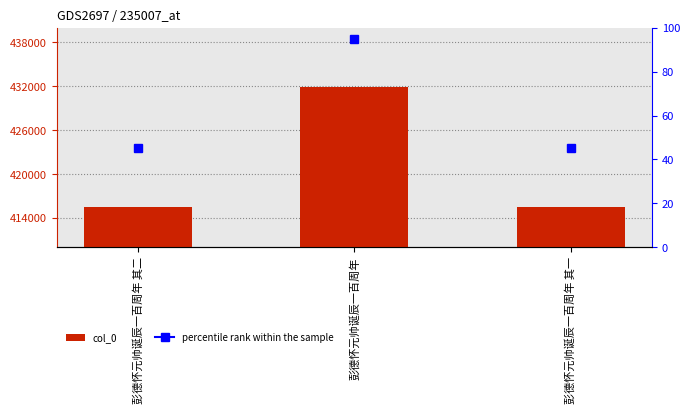

What is the approximate value at 彭德怀元帅诞辰一百周年?

431844